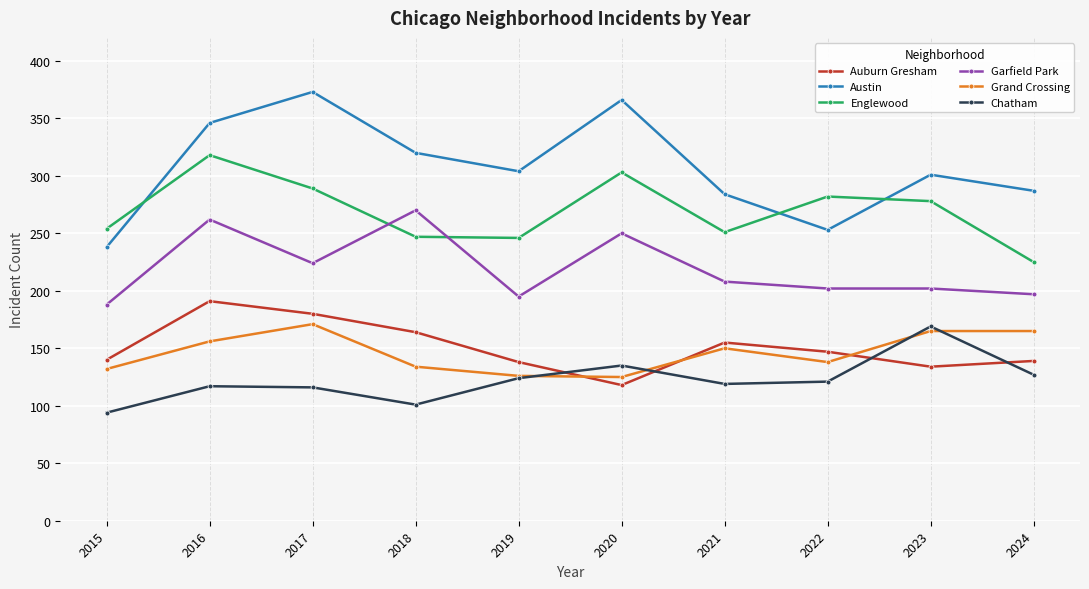

Which label corresponds to the smallest value in the chart?

2015